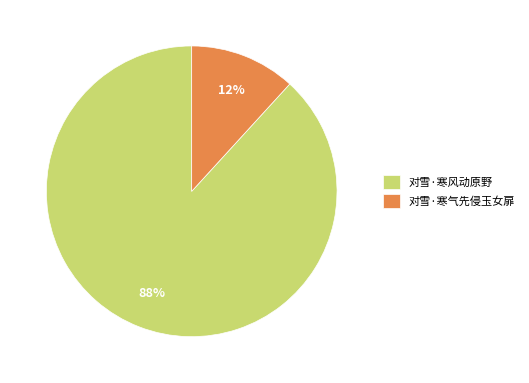

Do 对雪·寒风动原野 and 对雪·寒气先侵玉女扉 together represent more than half of the pie?

Yes